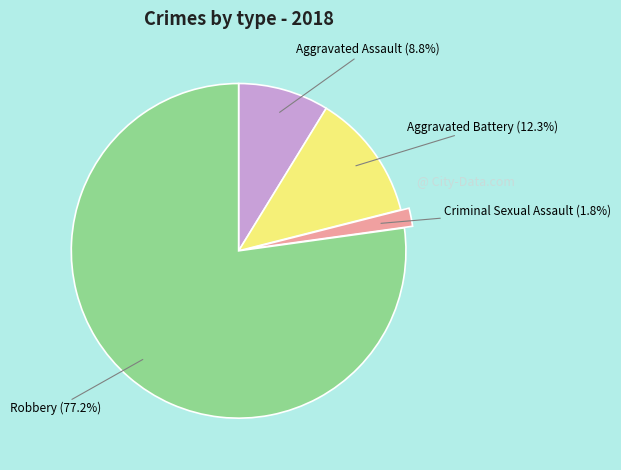

Rank the categories by value from highest to lowest.

Robbery, Aggravated Battery, Aggravated Assault, Criminal Sexual Assault